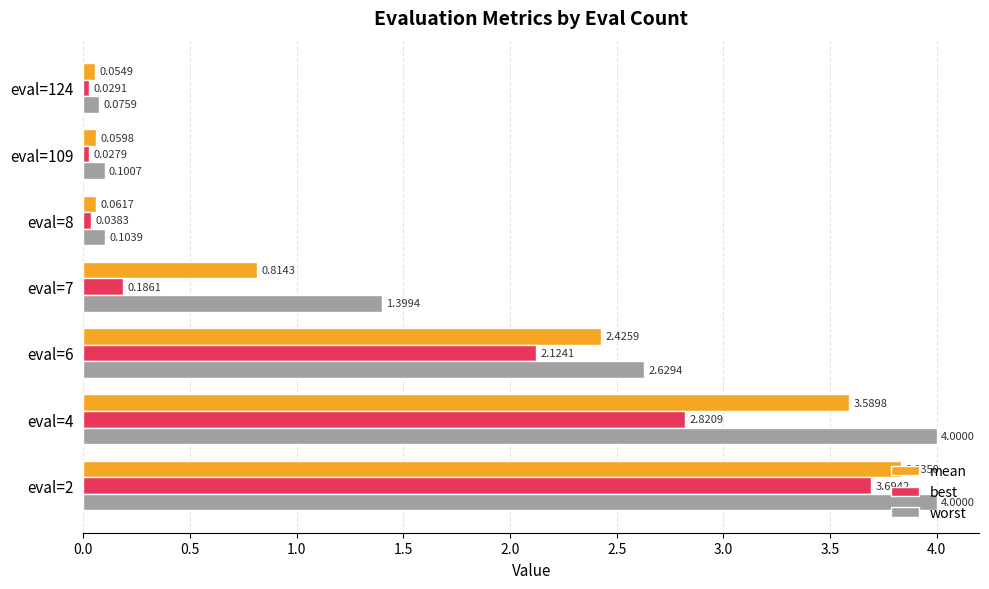

What is the difference between the highest and lowest values at eval=4?

1.2